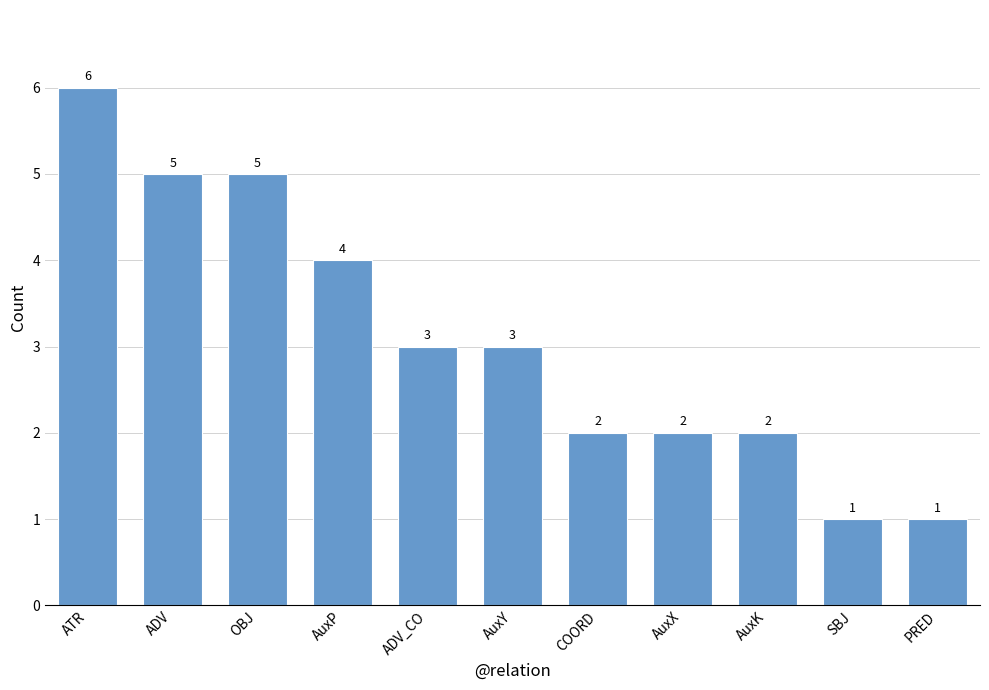

Where does the data first go above 3?

ATR